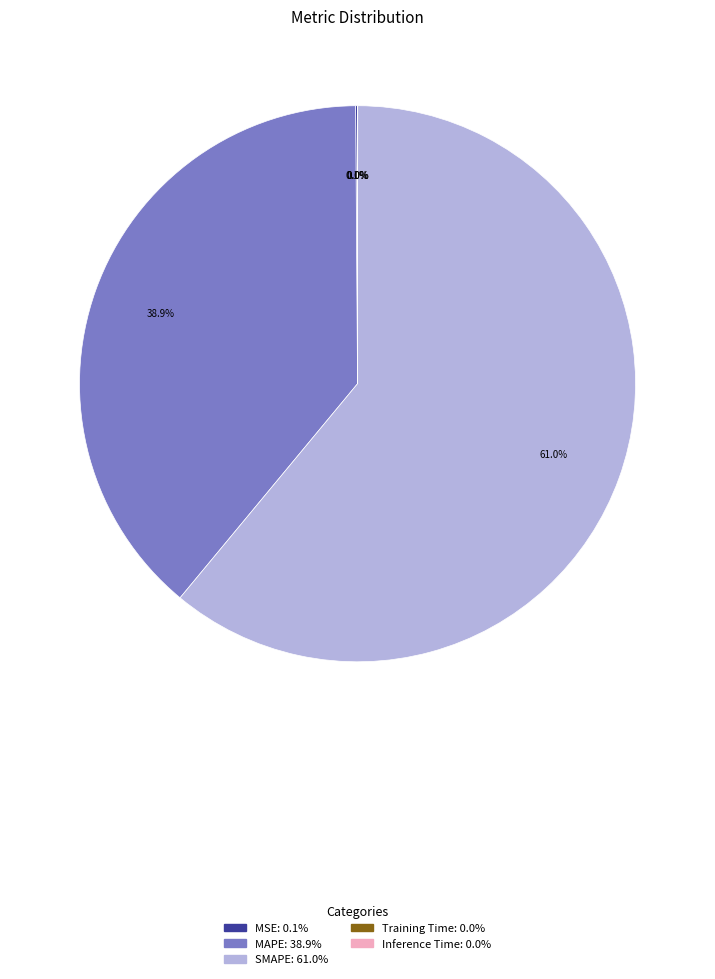

Does MAPE account for over 50% of the chart?

No